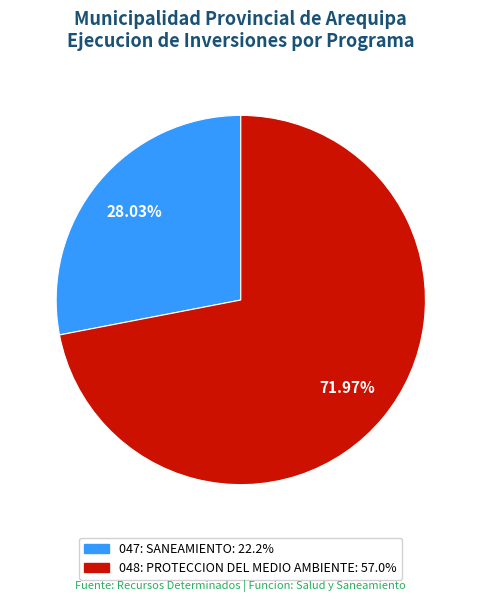

Count the number of slices in the pie.

2